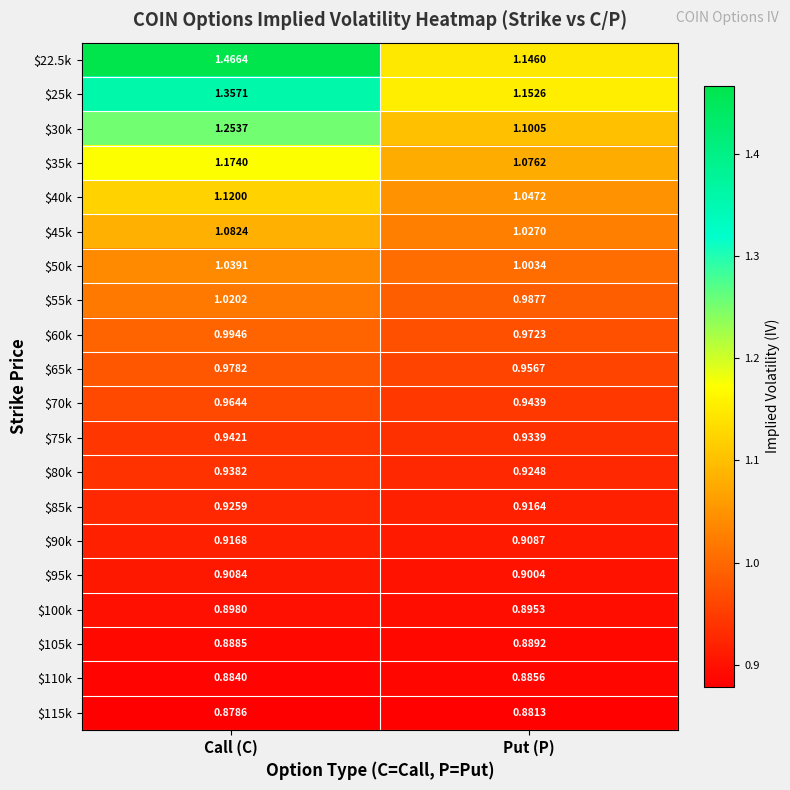

Which series has the widest spread of values?

$22.5k